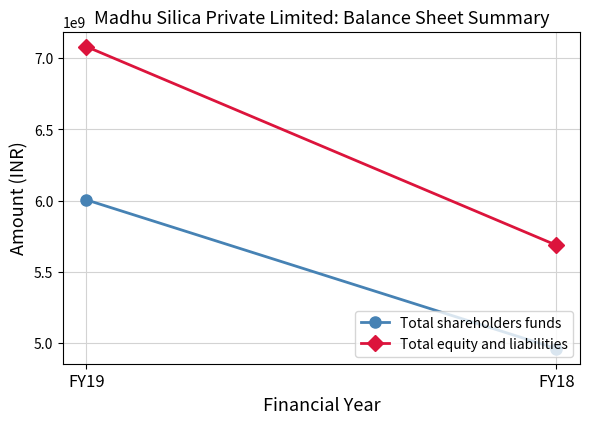

Reading left to right, list all the values displayed in this chart.

Total shareholders funds: FY19=6004752400	FY18=4960968400
Total equity and liabilities: FY19=7080009000	FY18=5686127000